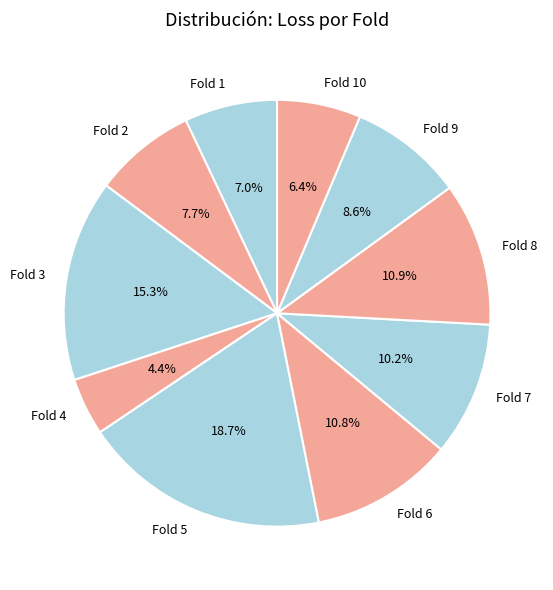

Is there a majority slice in this chart?

No